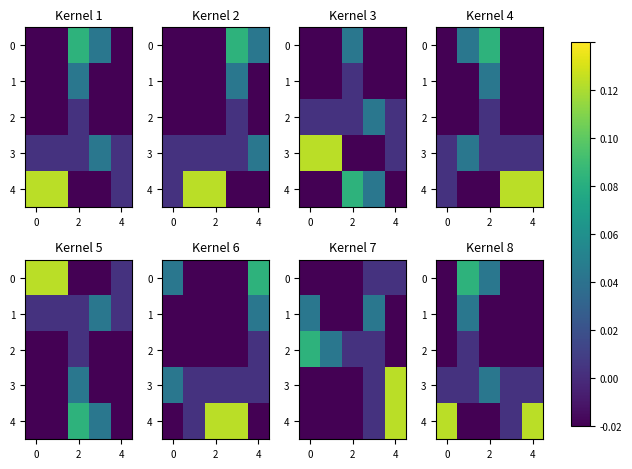

Is the value of row_2 at 0 greater than the value of row_4 at 4?

No